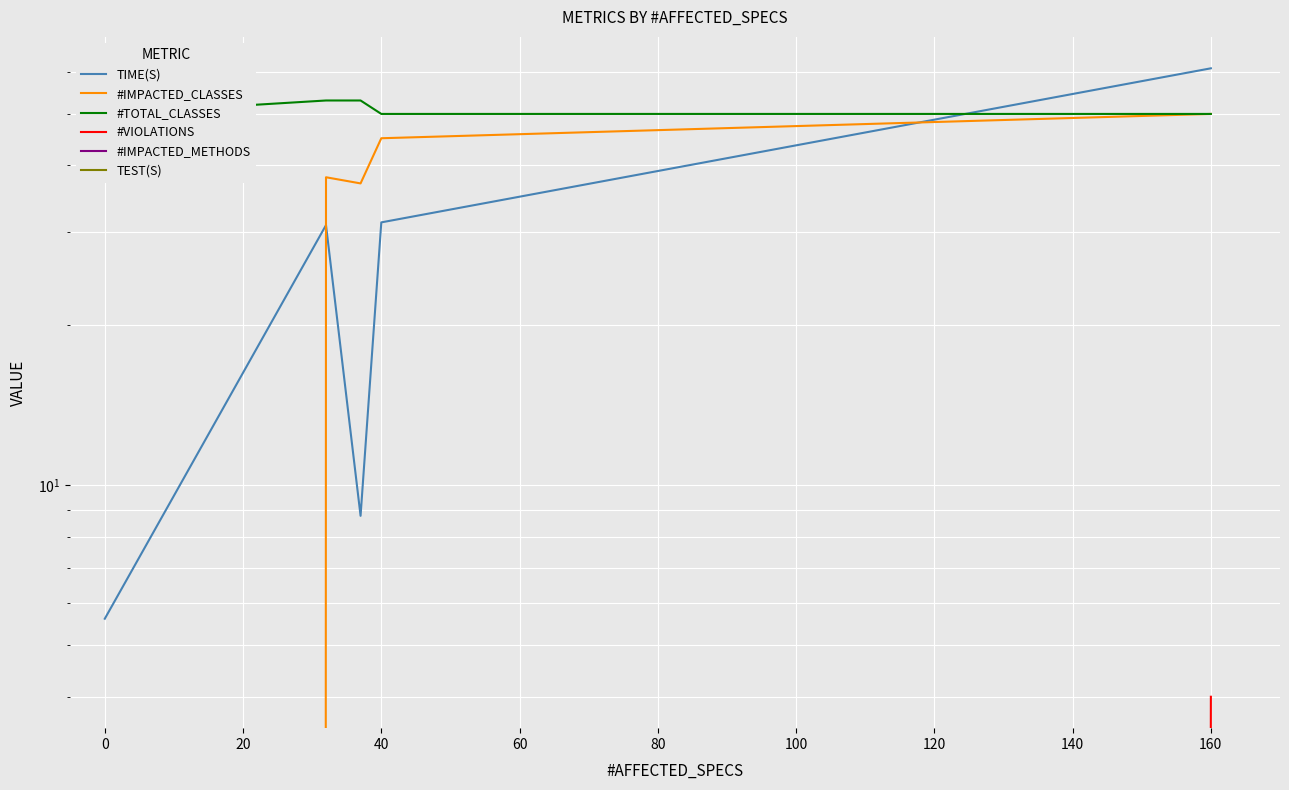

What is the difference between the maximum and second lowest values in the #VIOLATIONS series?

4.0